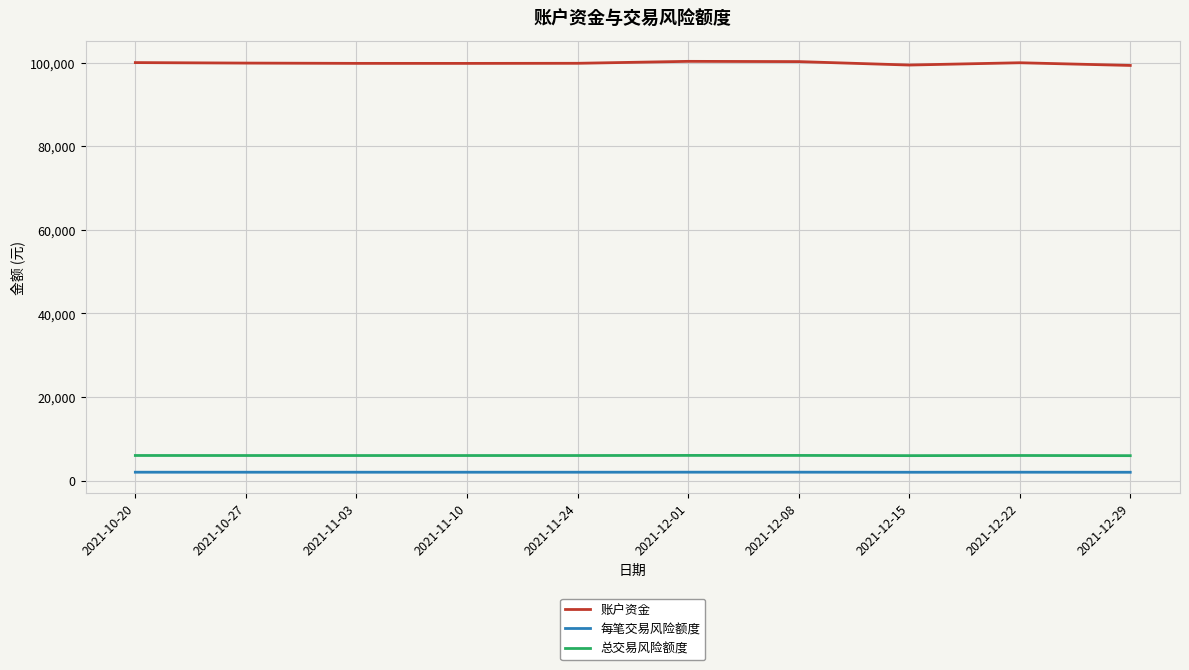

Which series has the widest spread of values?

账户资金